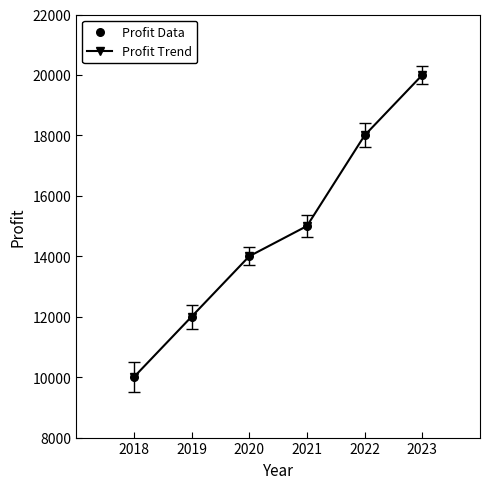

Between 2018 and 2023, which is larger?

2023